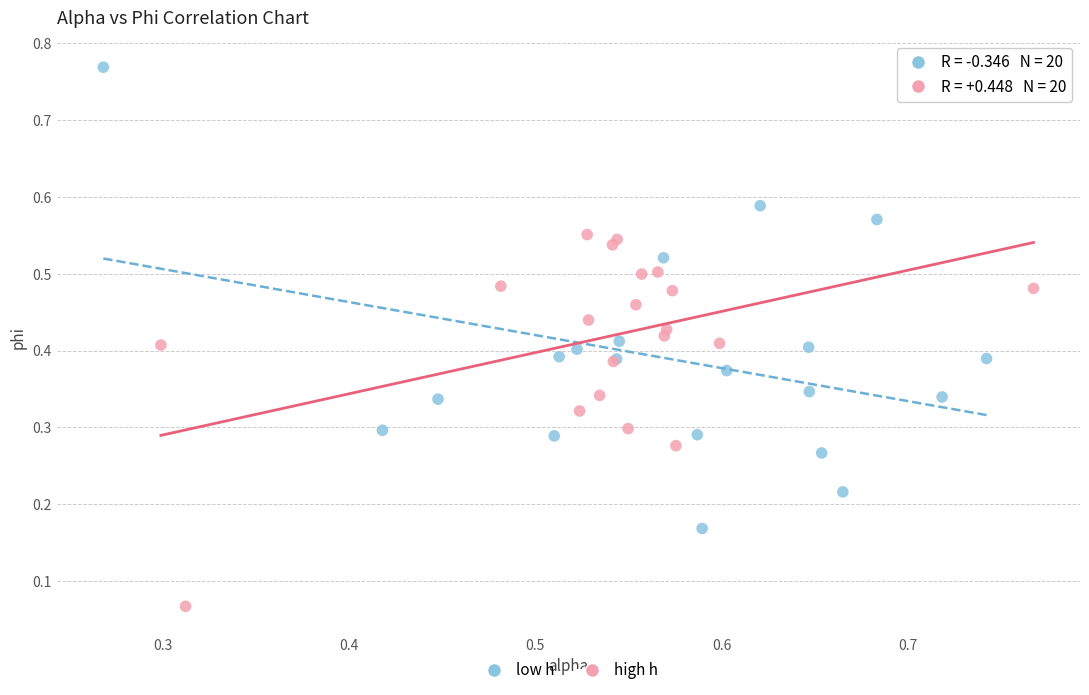

Which series contains the highest Y value?

low h